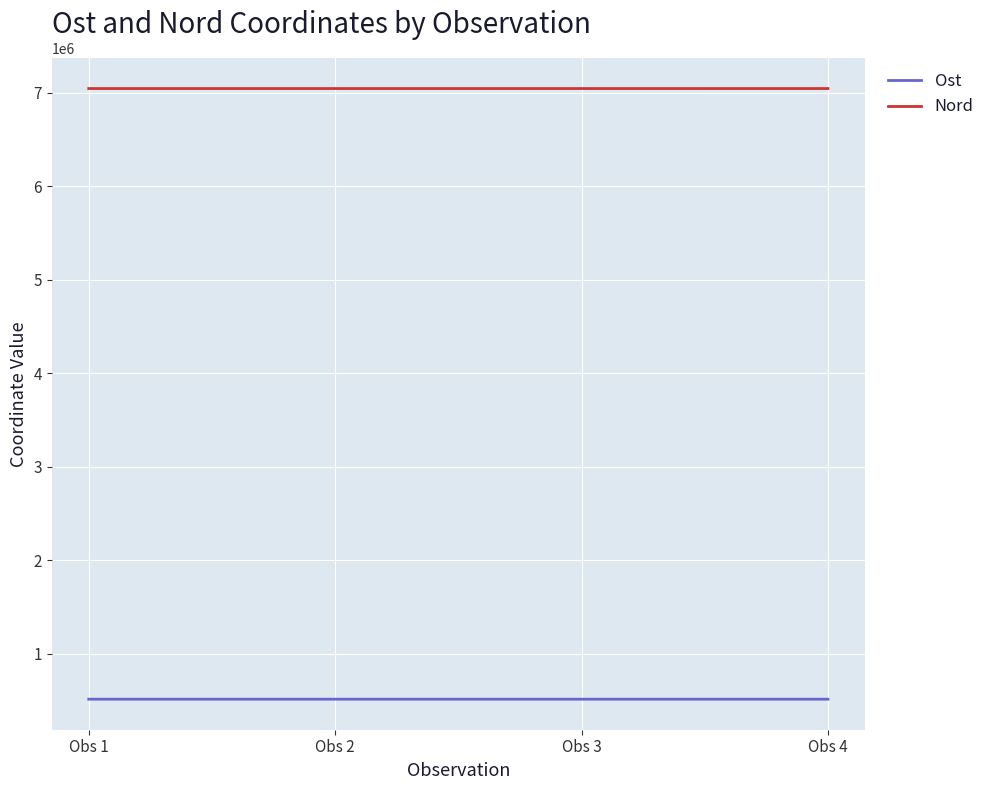

Count the number of categories in the chart.

4